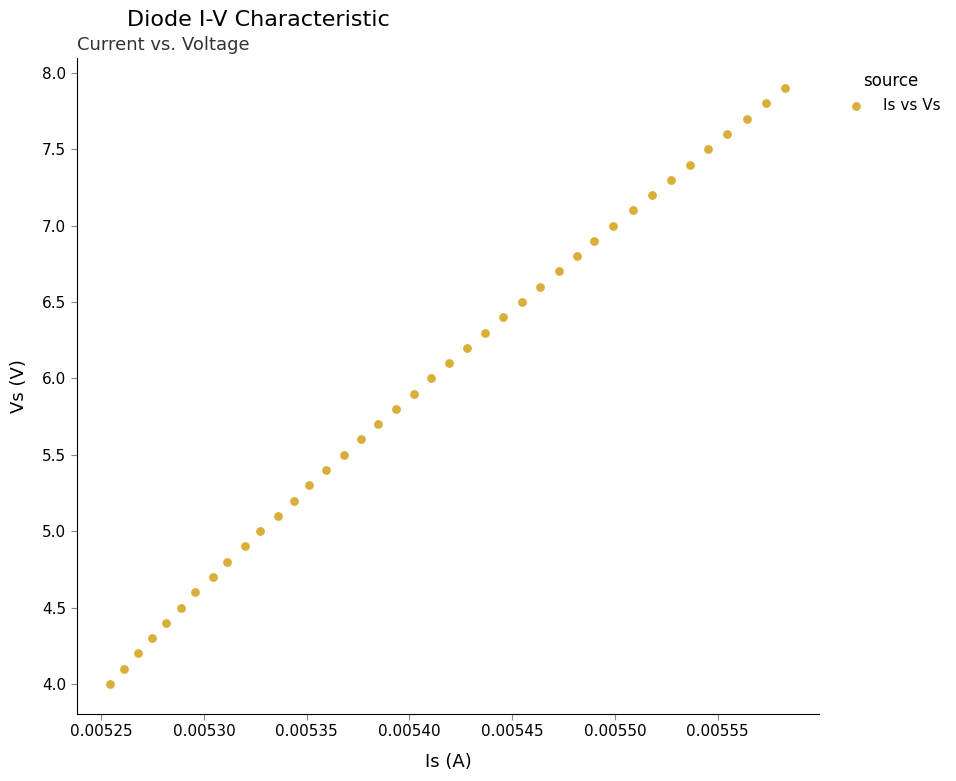

What is the range of Y values (max minus min)?

3.9